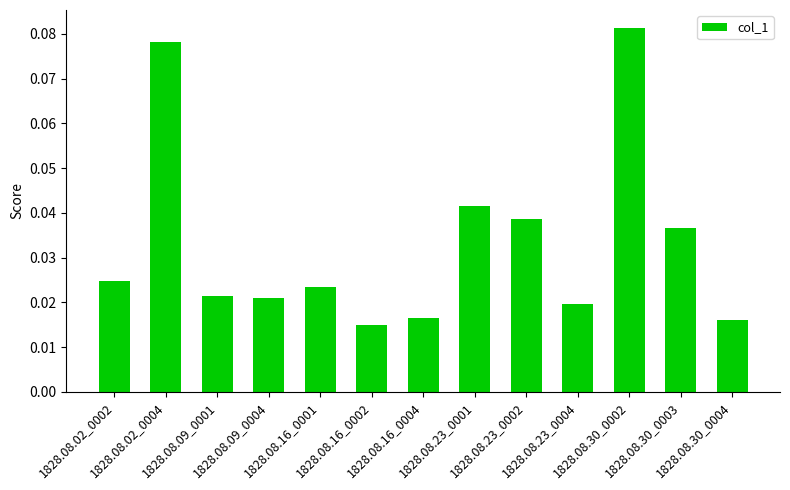

Which category has the lowest value across all series?

1828.08.16_0002